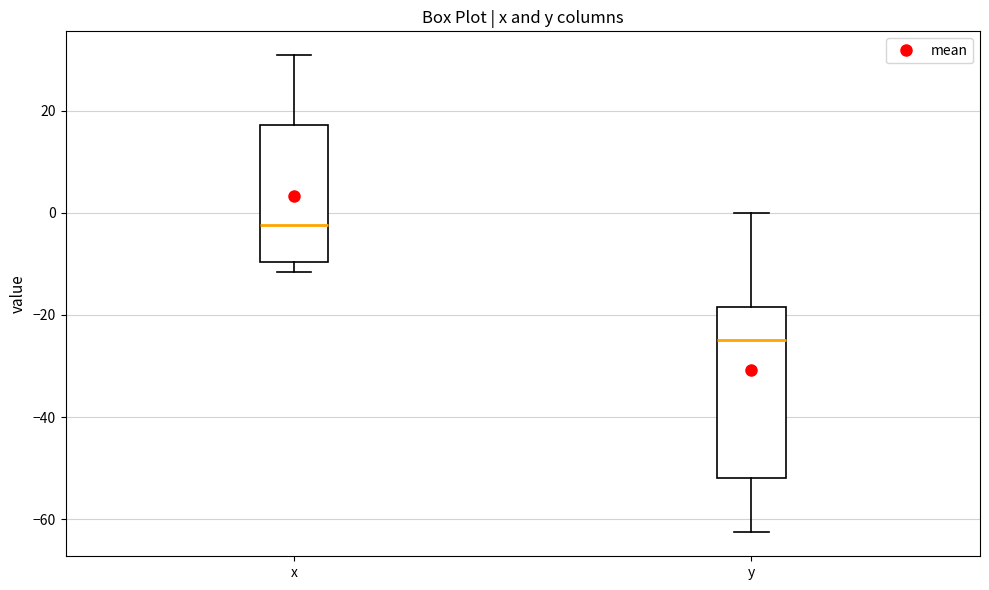

Reading left to right, read every box against the y-axis: the position of its median line, the range the box covers, and the ends of its whiskers. The values are not printed on the chart, so give them approximately, as read against the axis.

x: median -2, box -10 to 18, whiskers -12 to 30
y: median -24, box -52 to -18, whiskers -62 to 0